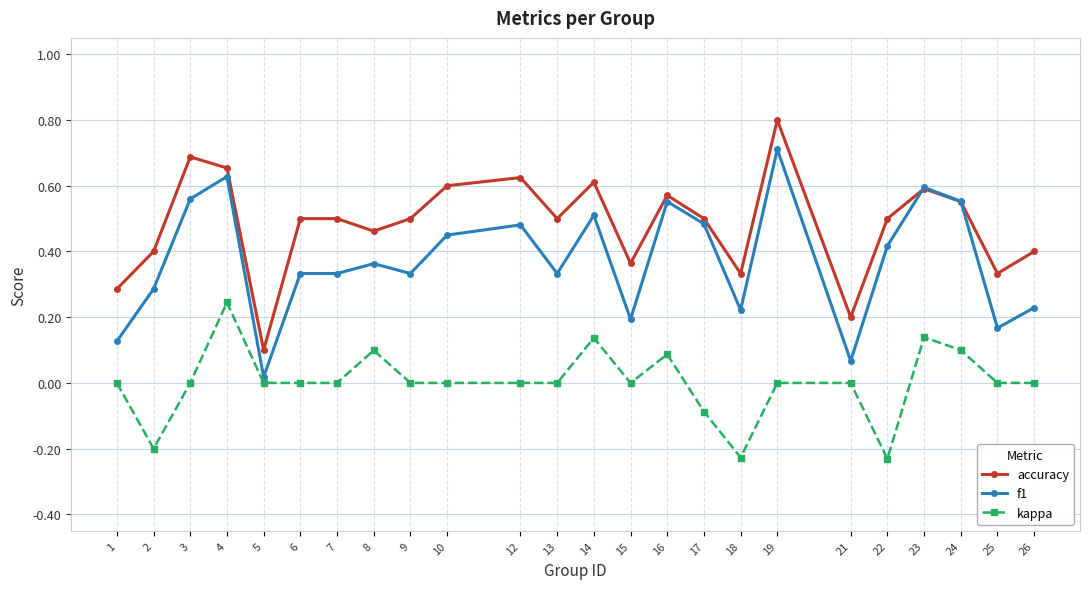

What is the total value across all series at 19?

1.5